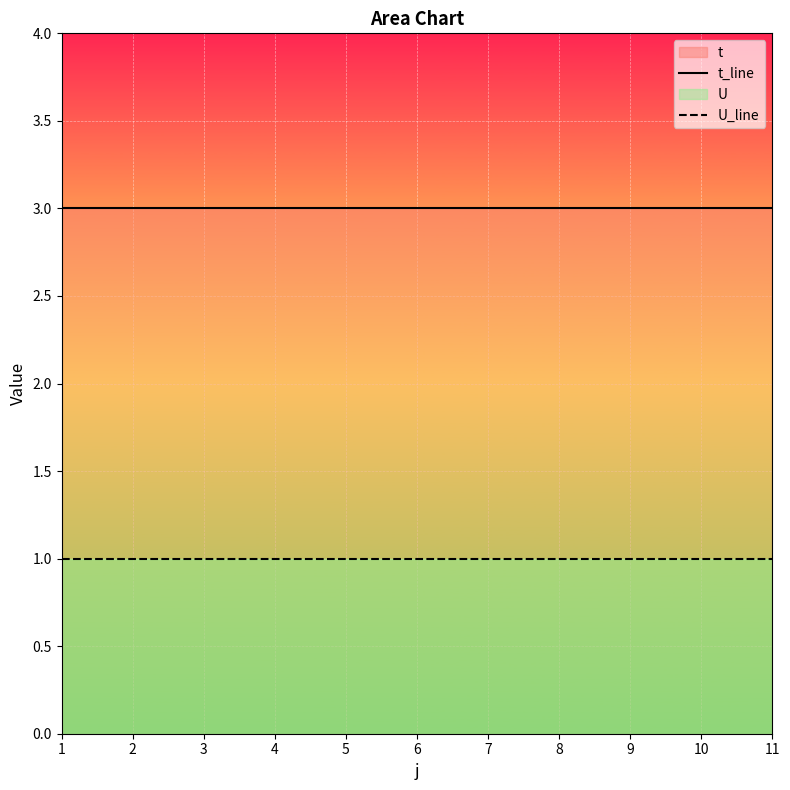

What is the sum of the U_line values at 5 and 3?

2